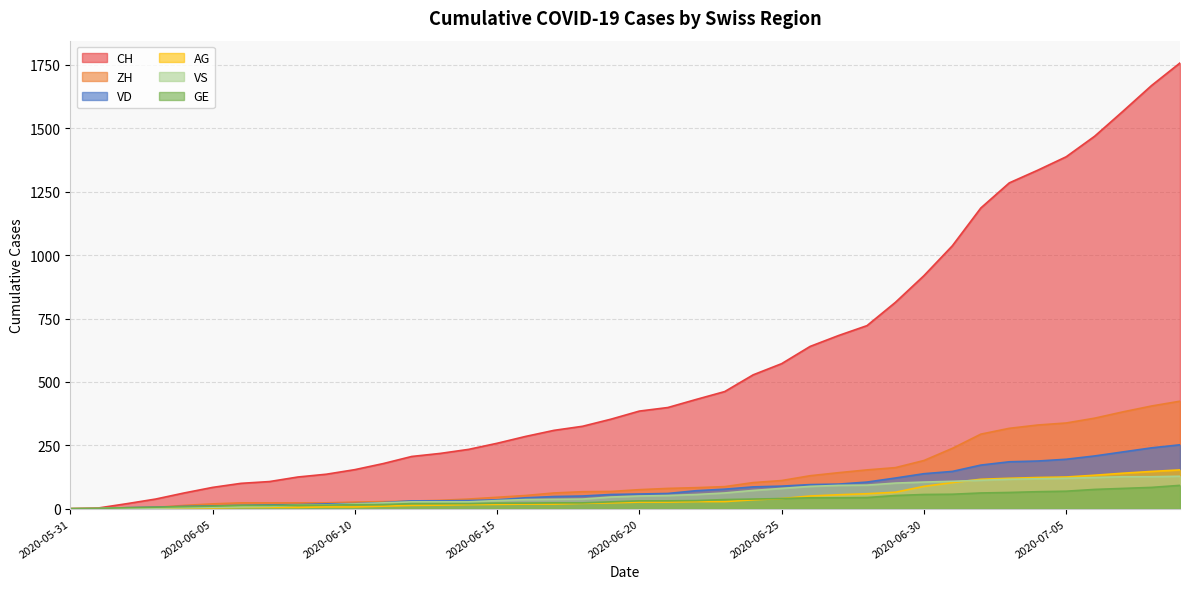

What is the difference between the ZH values at 2020-06-02 and 2020-06-25?

109